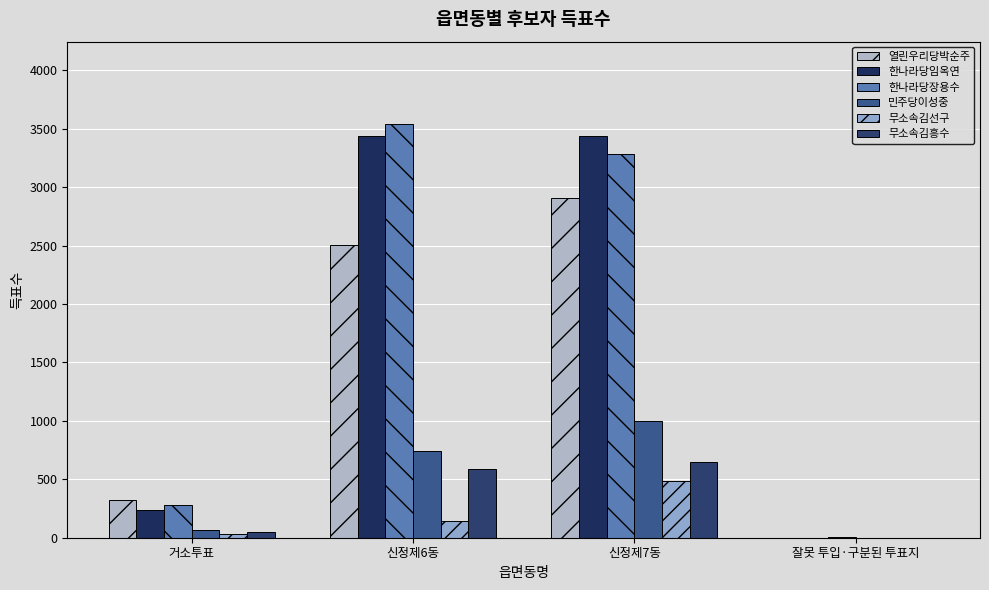

What is the difference between the maximum and minimum values in the 열린우리당박순주 series?

2909